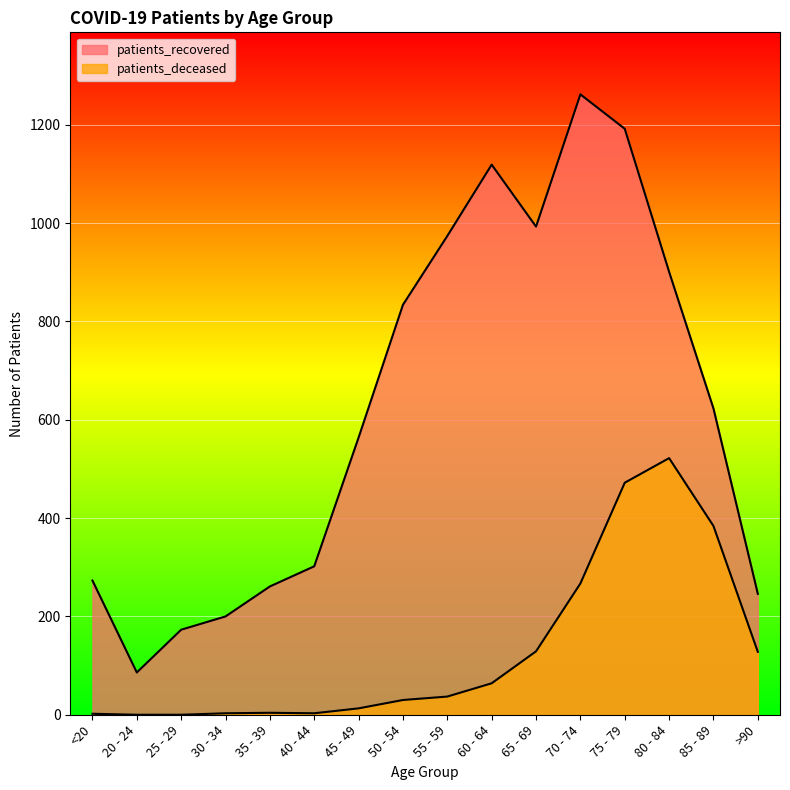

What position from the left is 40 - 44?

6